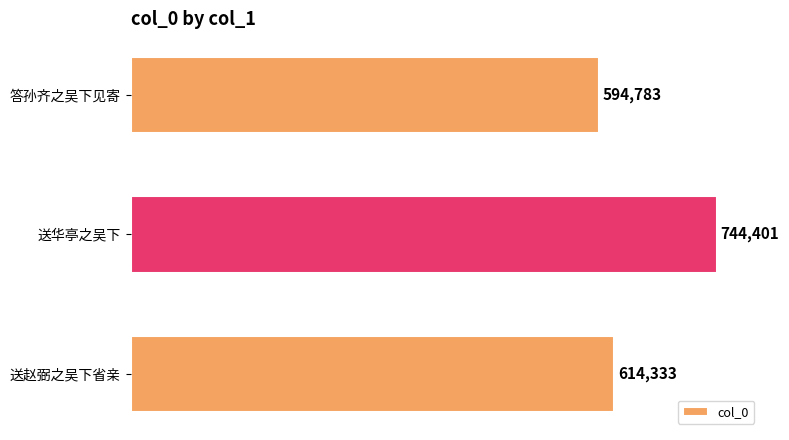

List the labels in order of value, largest first.

送华亭之吴下, 送赵弼之吴下省亲, 答孙齐之吴下见寄